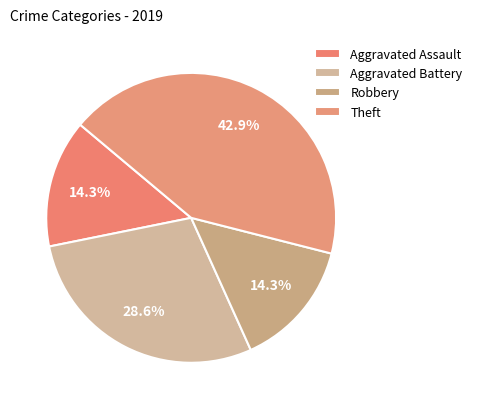

How many slices are in this pie chart?

4